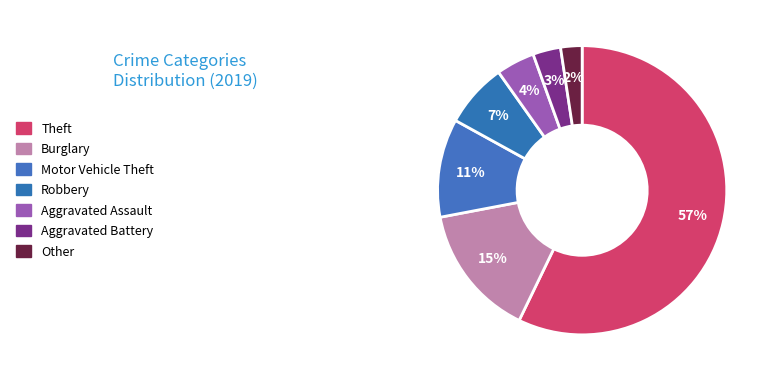

To the nearest percent, what portion does Robbery represent?

7%